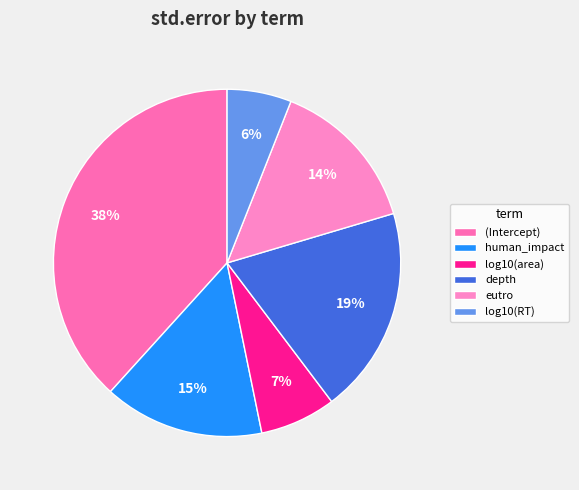

What percentage is the depth slice, to the nearest percent?

19%